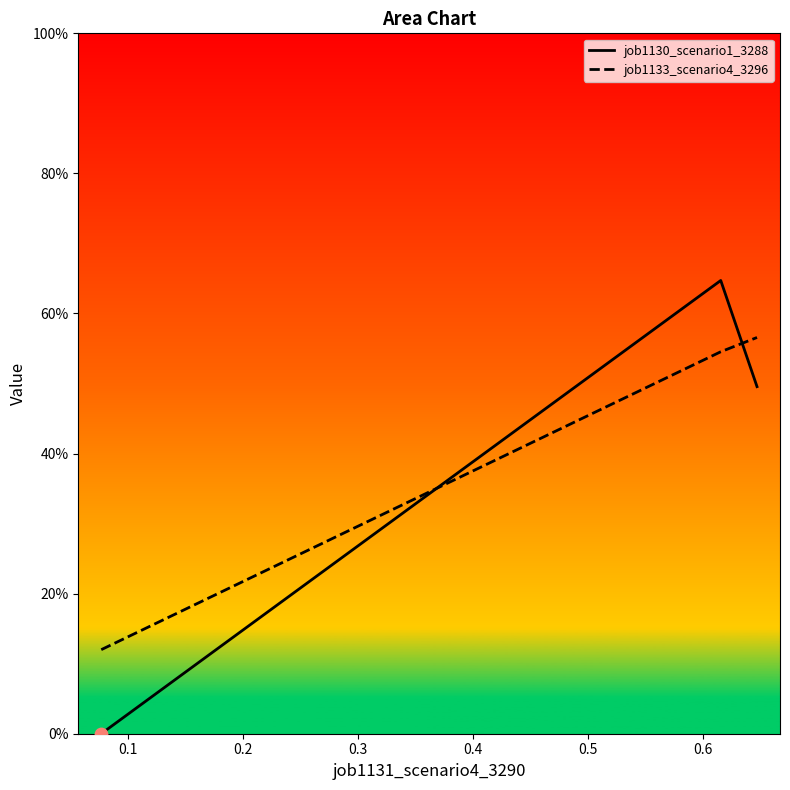

At how many categories does at least one series exceed 0?

3